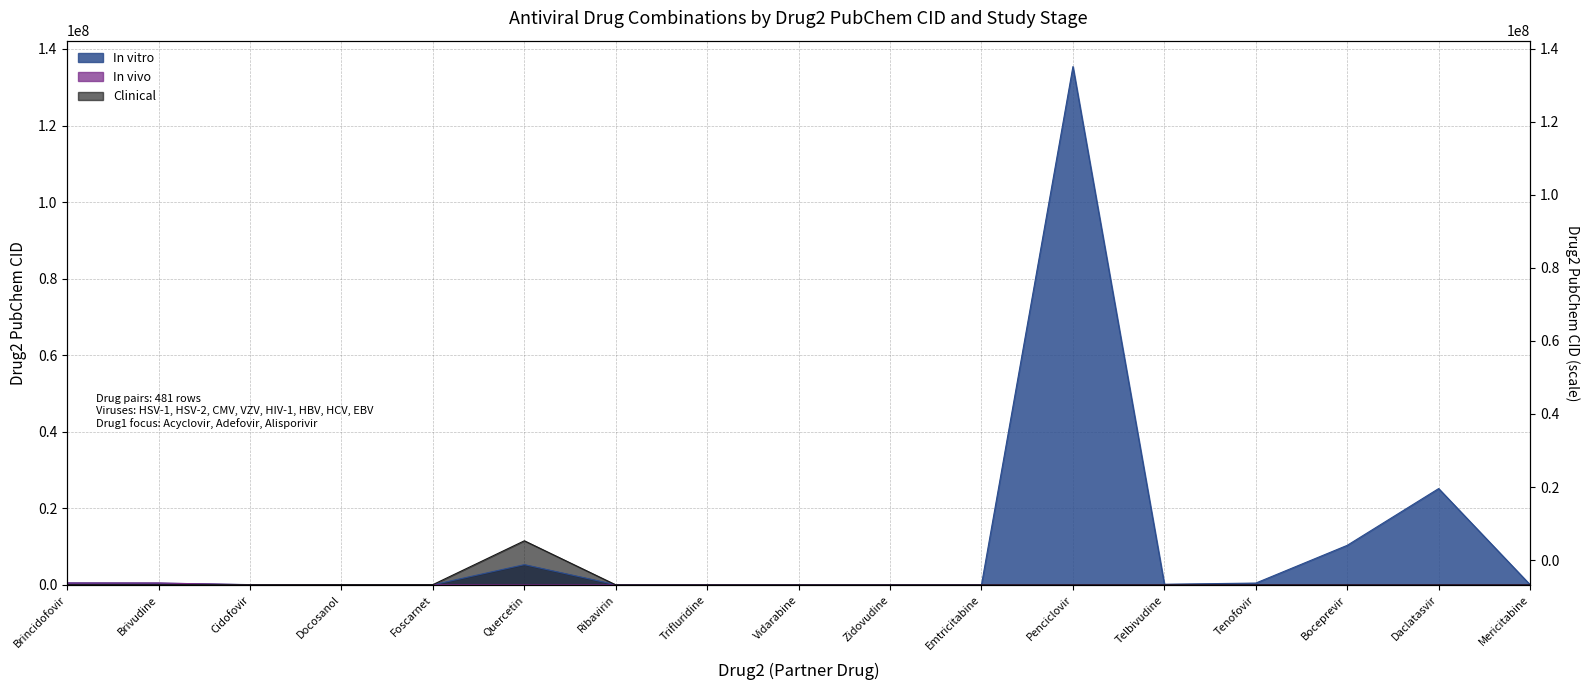

Reading left to right, what are all the values shown in this chart?

In vitro: 483477	446727	60613	12620	3415	5280343	37542	6256	21704	35370	60877	135398748	159269	464205	10324367	25154714	37542
In vivo: 483477	483477	21704	35370	35370	0	0	0	0	0	0	0	0	0	0	0	0
Clinical: 35370	35370	35370	60172	60877	11513676	0	0	0	0	0	0	0	0	0	0	0